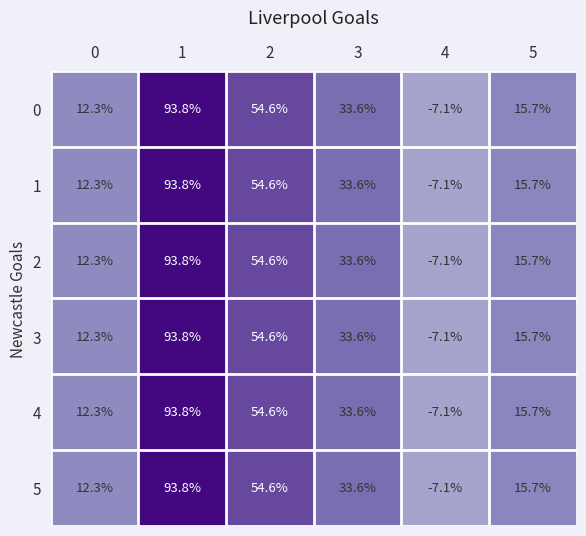

How many negative values does the 4 series have?

1